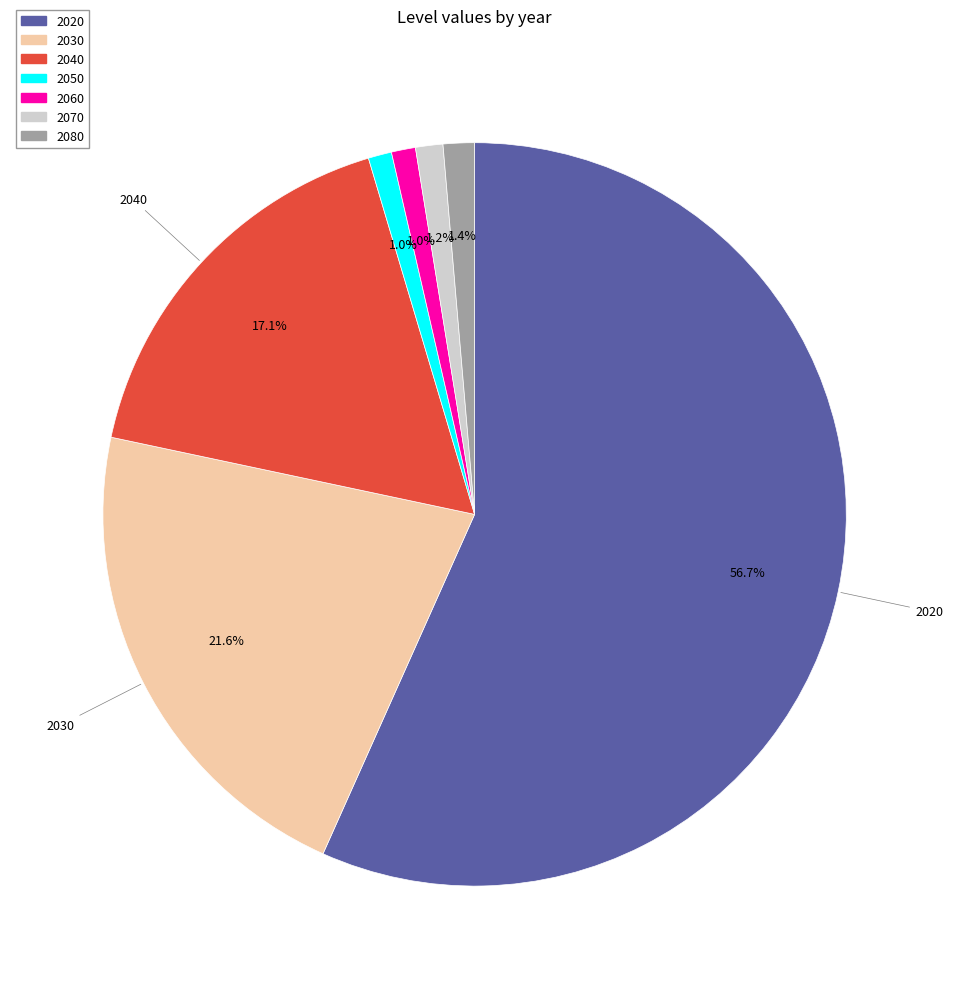

What percentage do 2020 and 2060 together represent?

57.7%